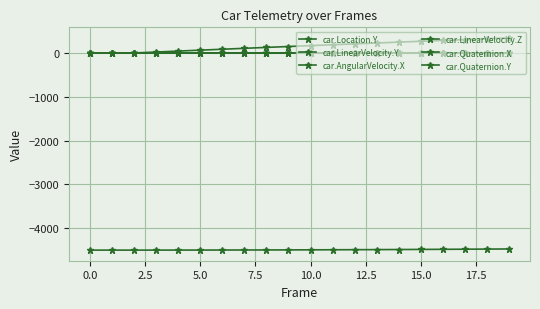

Which series has the widest spread of values?

car.LinearVelocity.Y